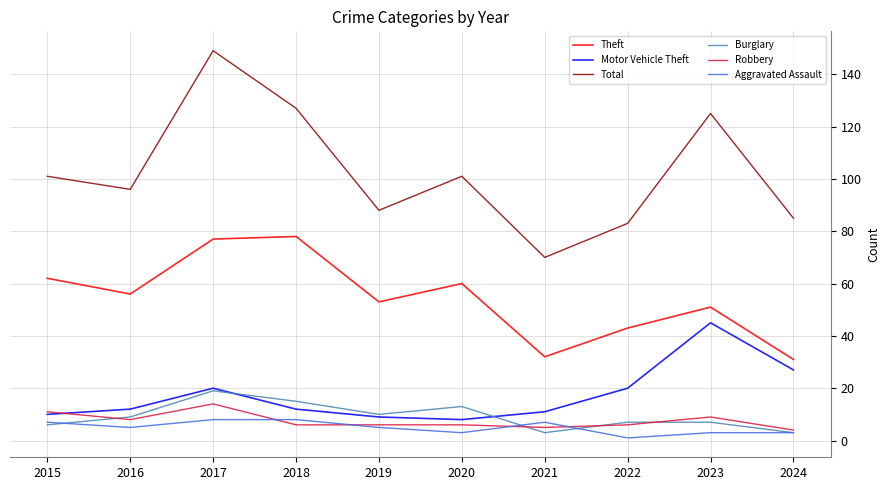

What is the spread (max minus min) of values at 2023?

122